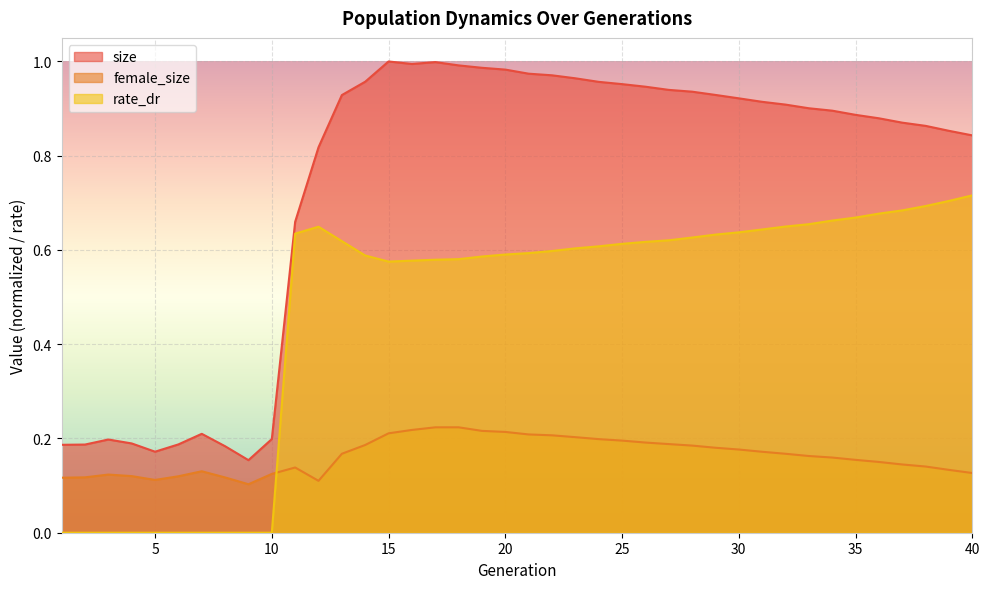

Count the number of data series in this chart.

3